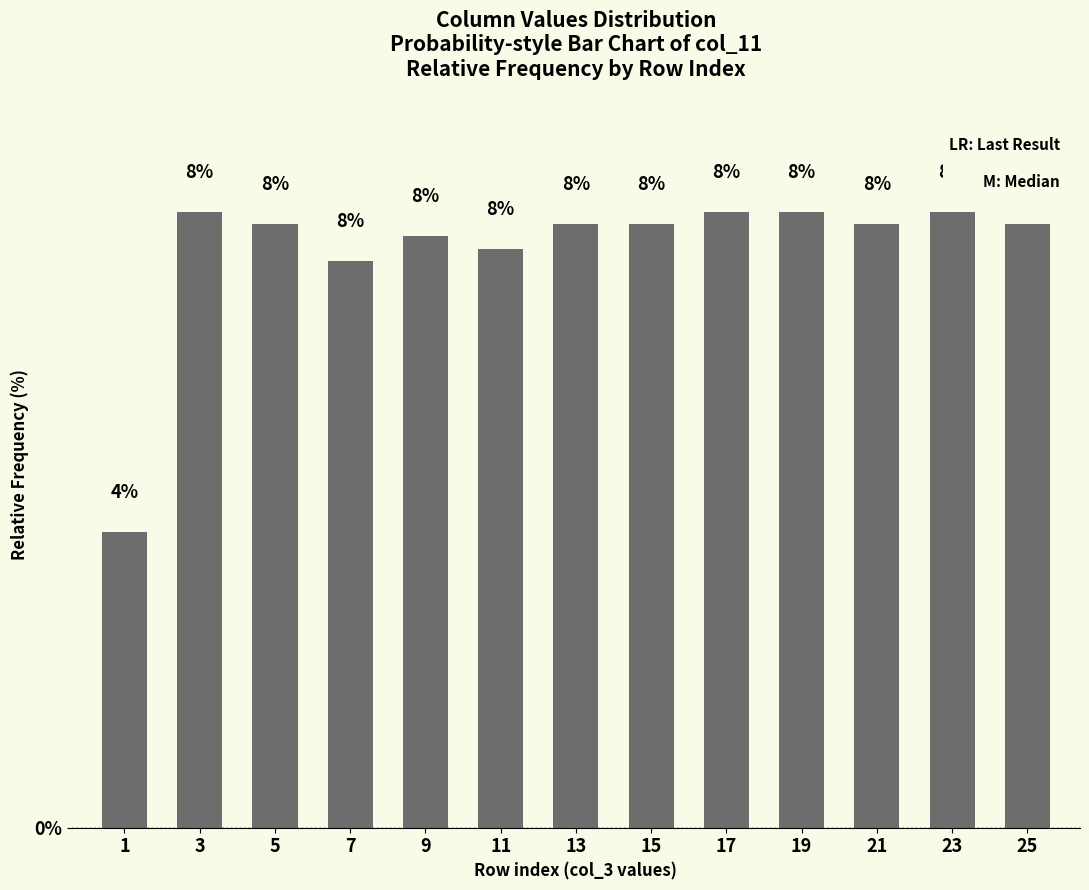

Are the bars horizontal?

No